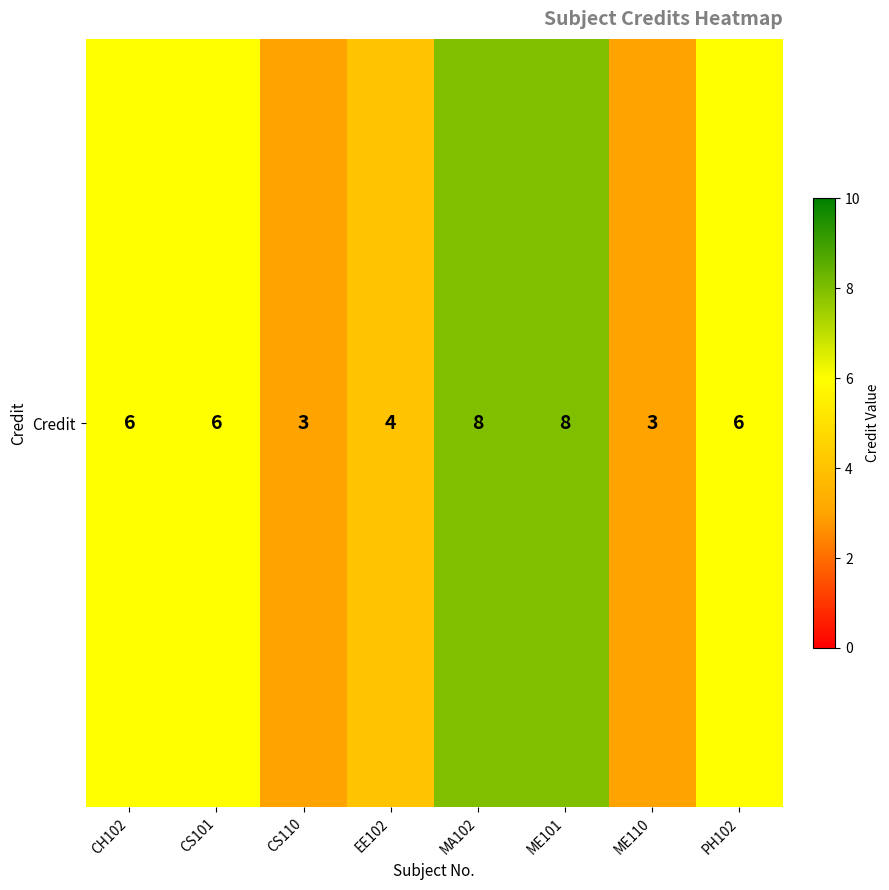

Count the values in the range 4 to 8.

6